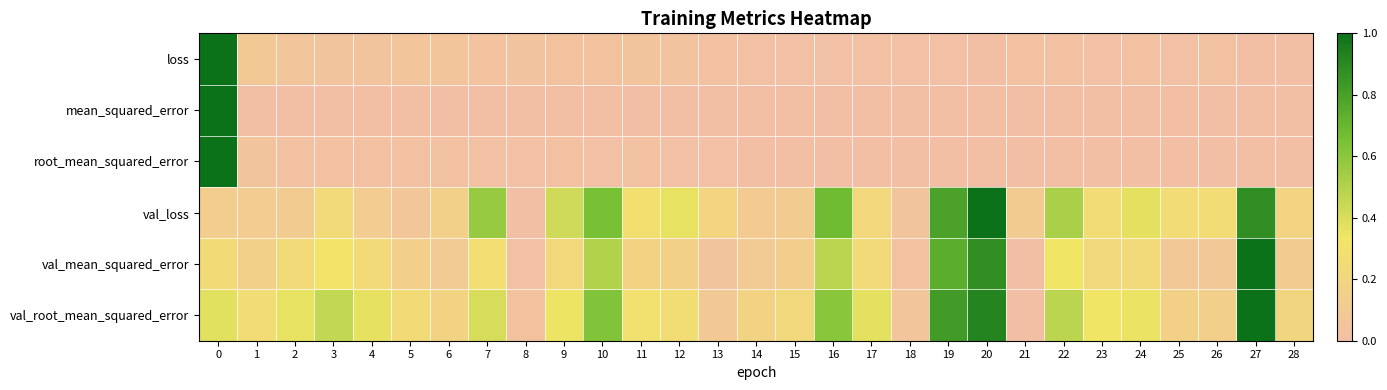

What is the spread (max minus min) of values at 14?

0.2